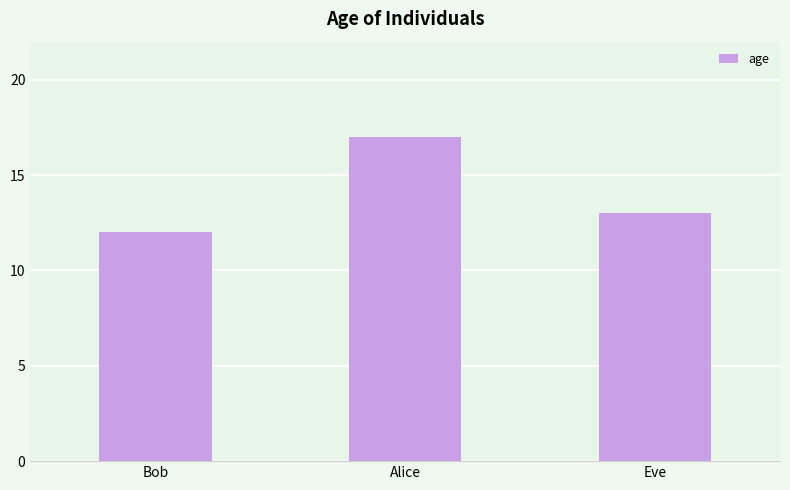

Are the bars grouped side by side (vs. stacked)?

No